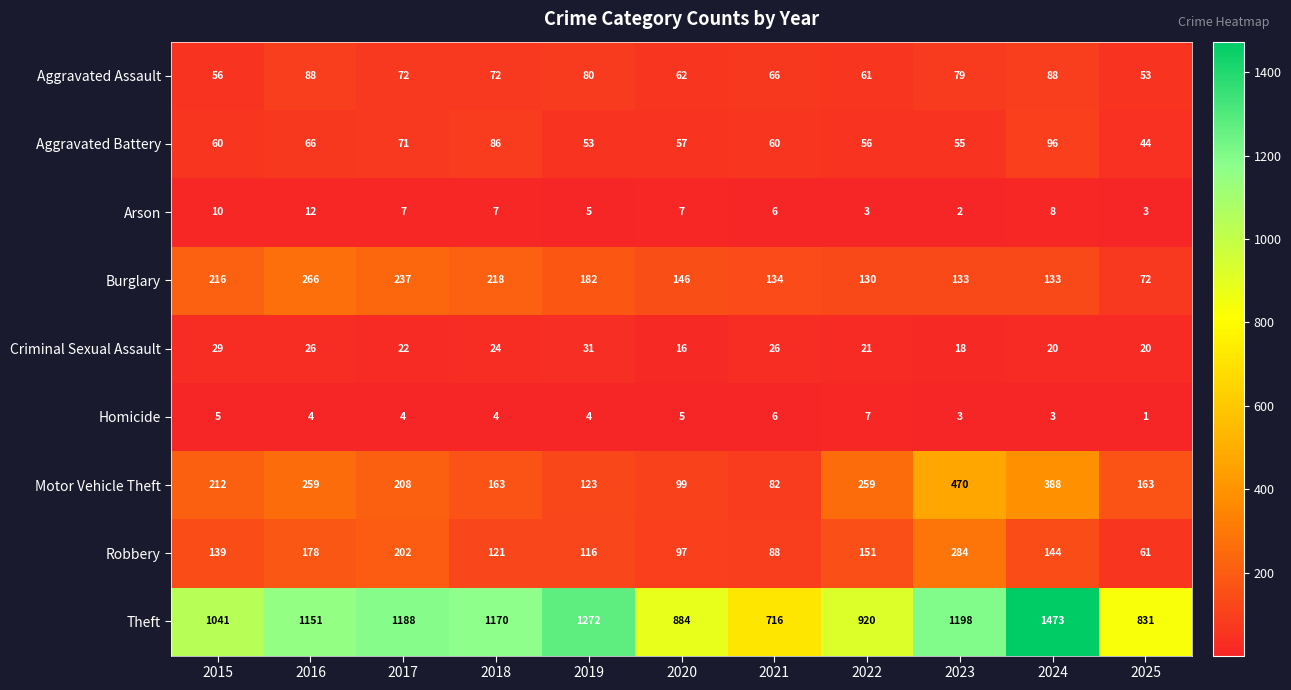

Rank the categories by Robbery value from highest to lowest.

2023, 2017, 2016, 2022, 2024, 2015, 2018, 2019, 2020, 2021, 2025